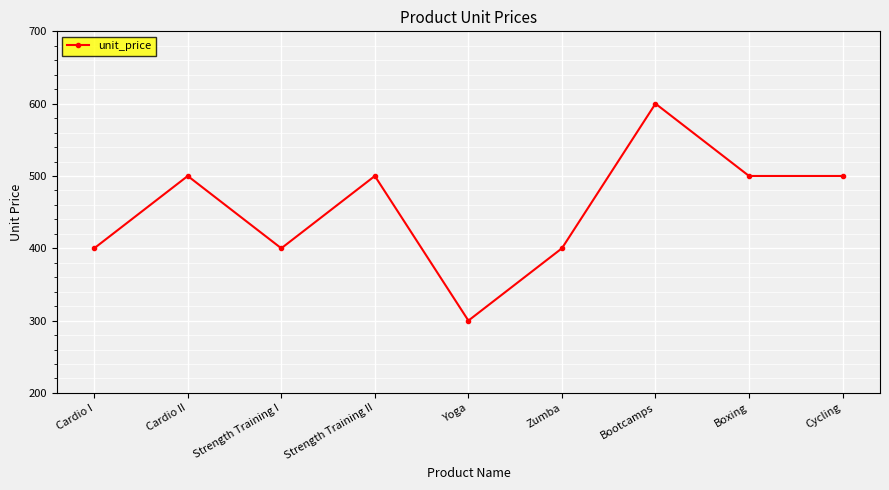

How many lines are shown in the chart?

1